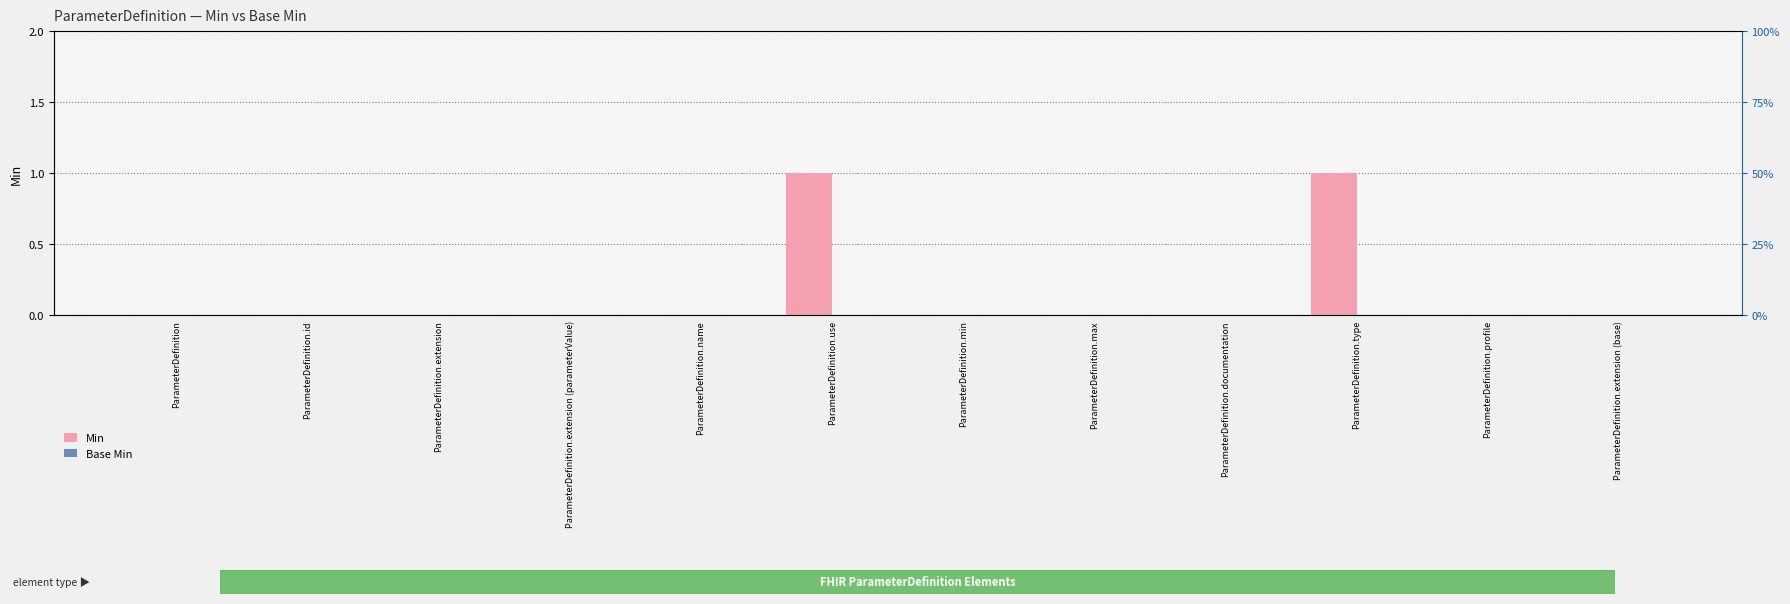

What position from the left is ParameterDefinition.extension (parameterValue)?

4